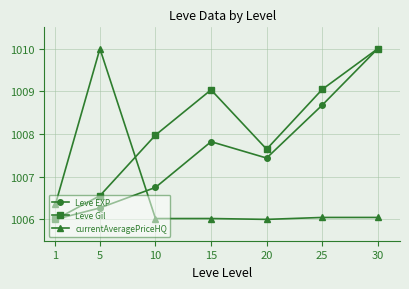

Where is Leve EXP nearest to the value 1008?

15